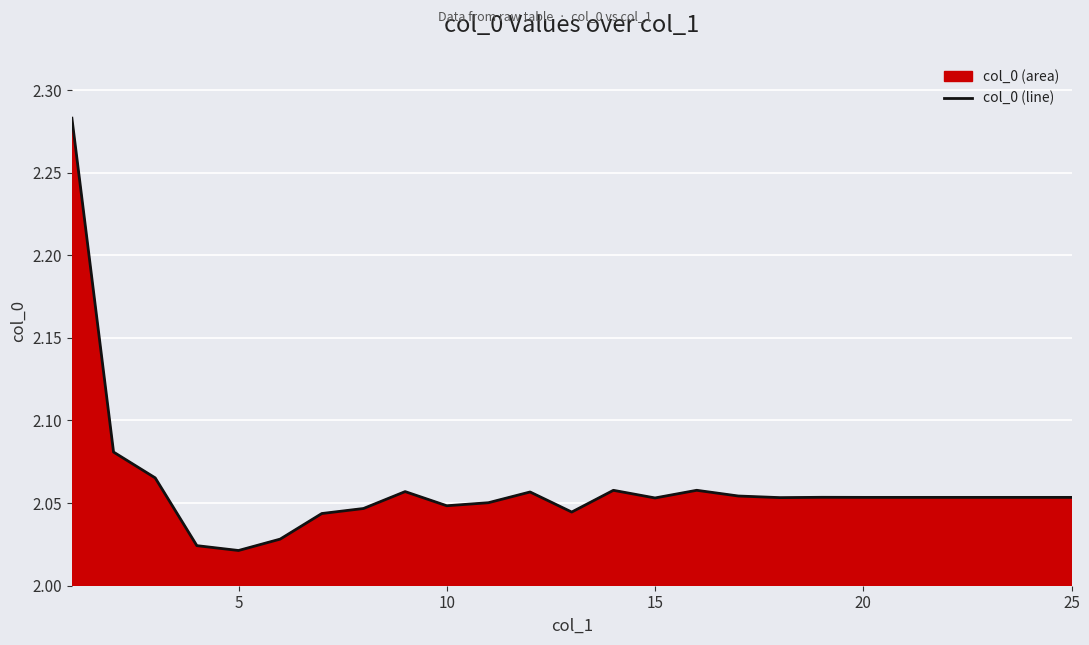

Reading left to right, what are all the values shown in this chart?

2.3	2.1	2.1	2.0	2.0	2.0	2.0	2.0	2.1	2.0	2.1	2.1	2.0	2.1	2.1	2.1	2.1	2.1	2.1	2.1	2.1	2.1	2.1	2.1	2.1